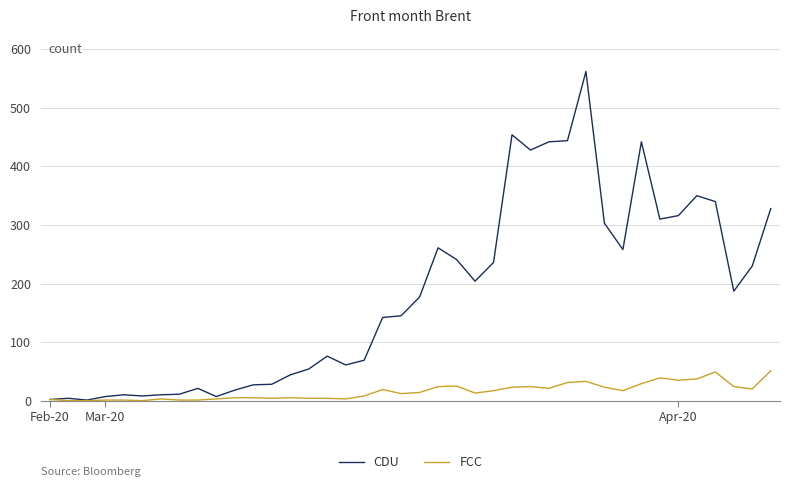

List the series in order of their overall mean, highest first.

CDU, FCC